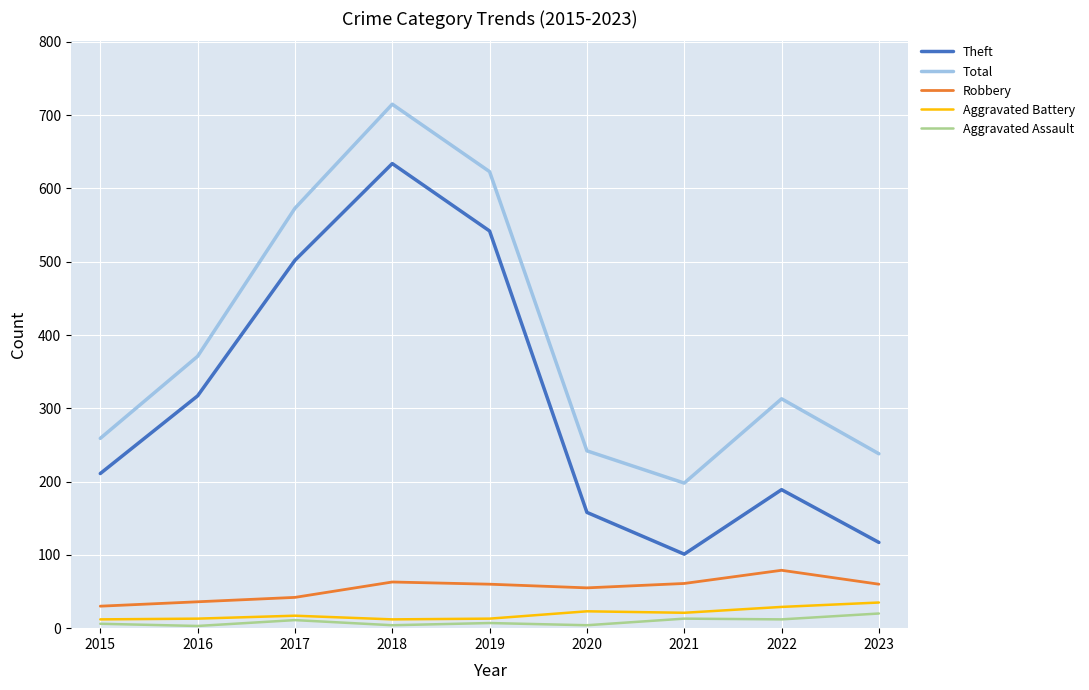

Where is Total nearest to the value 456?

2016